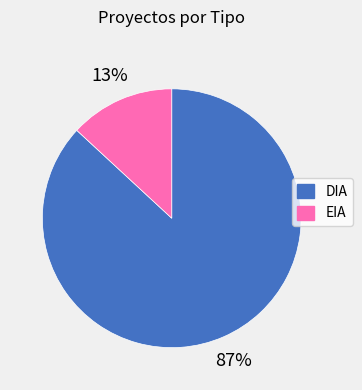

Is it true that EIA is 13% of the pie?

True